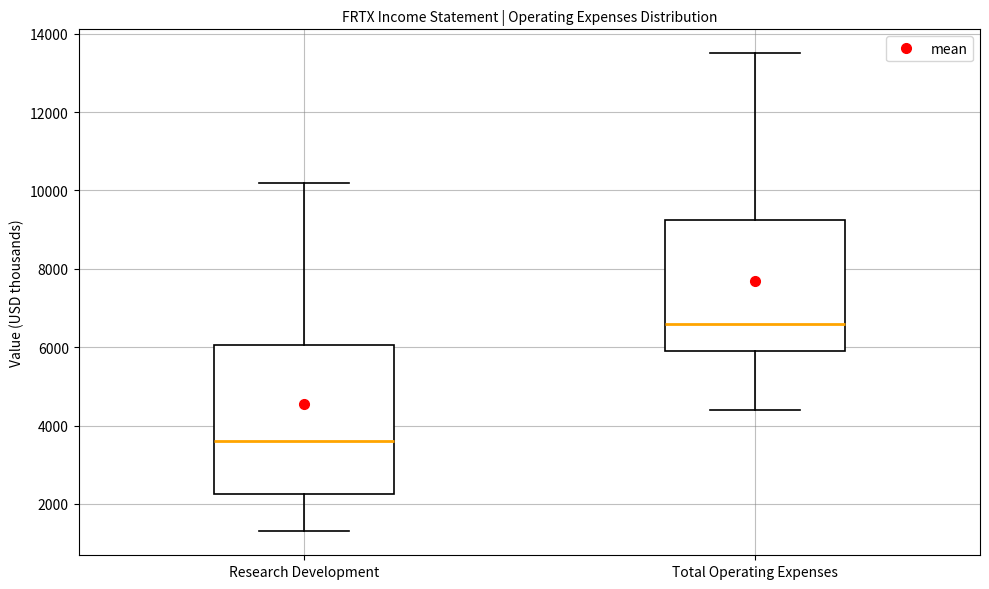

Where is the lower edge of the box for Research Development on the y-axis? The values are not printed on the chart, so give them approximately, as read against the axis.

2200